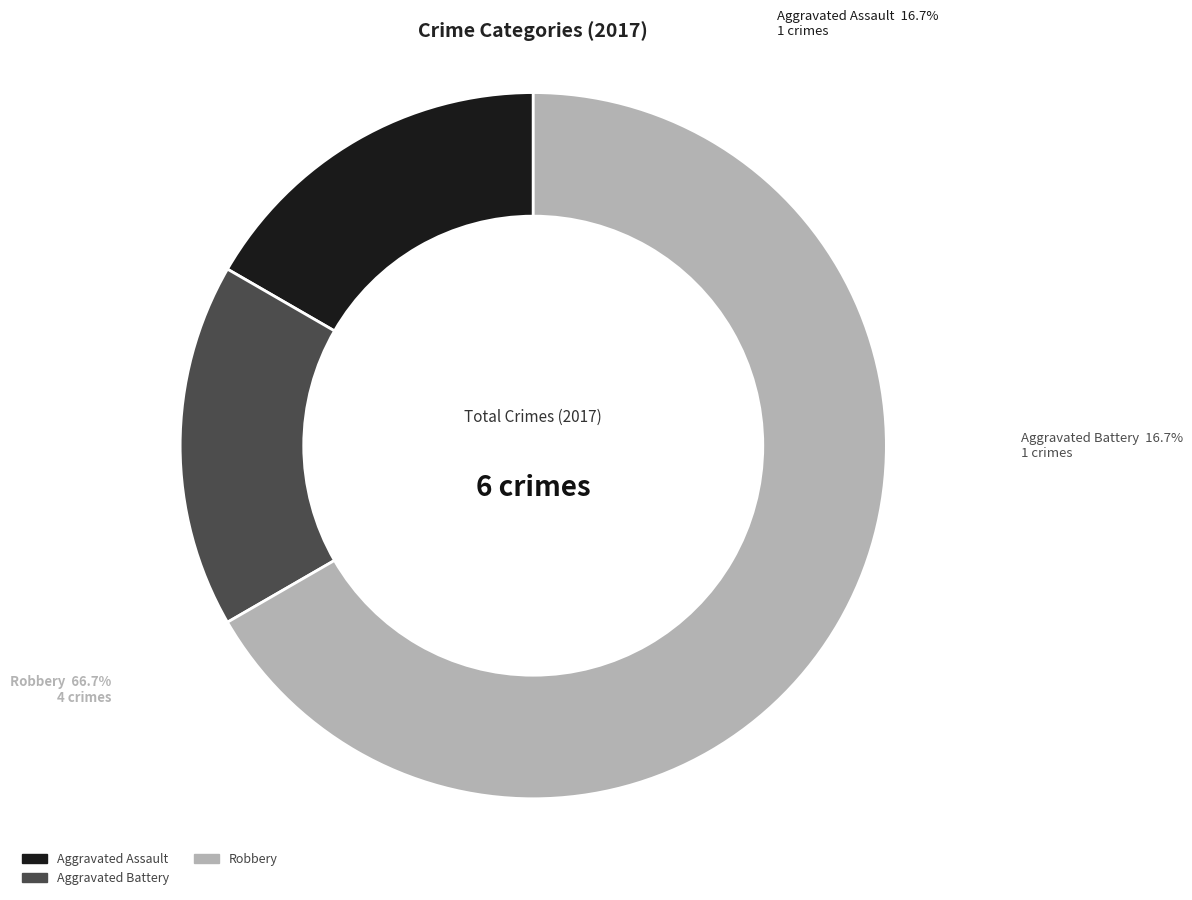

Does Robbery represent more than half of the total?

Yes